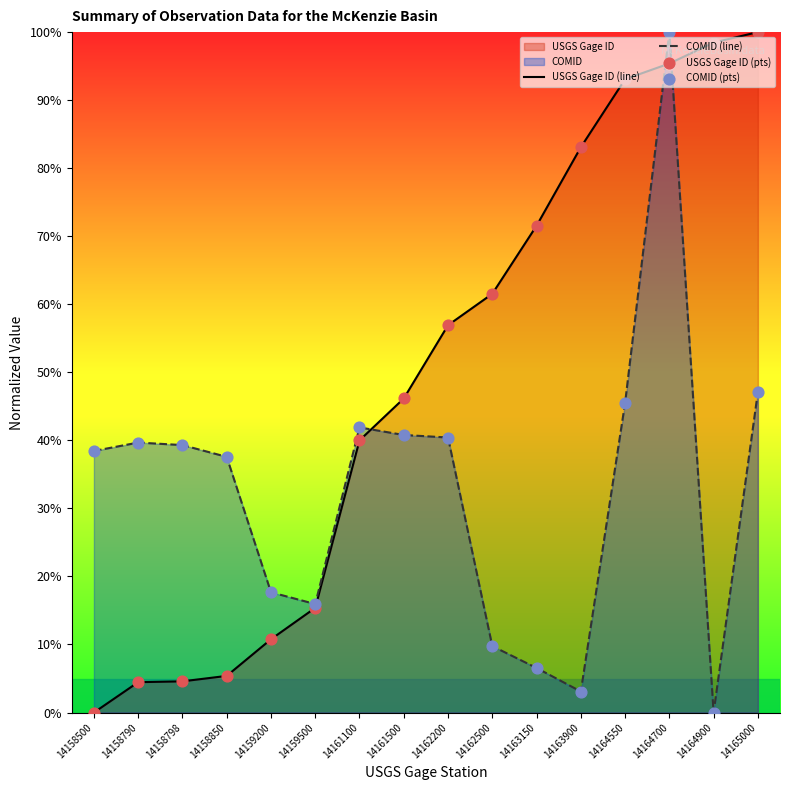

Which series has the largest total across all categories?

USGS Gage ID (line)